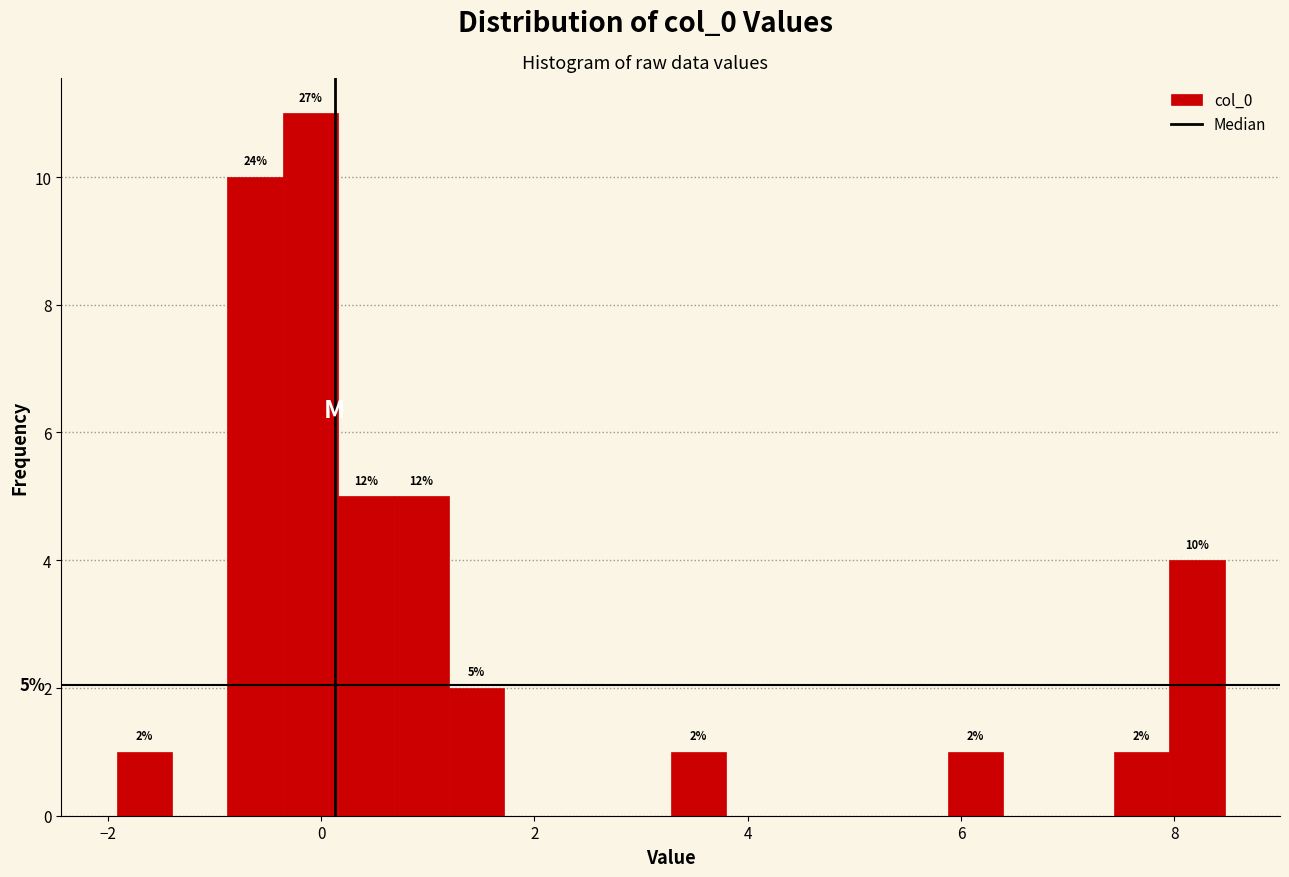

Around what value on the x-axis is the tallest bar? Give the approximate position of its centre, as read against the axis.

0.0